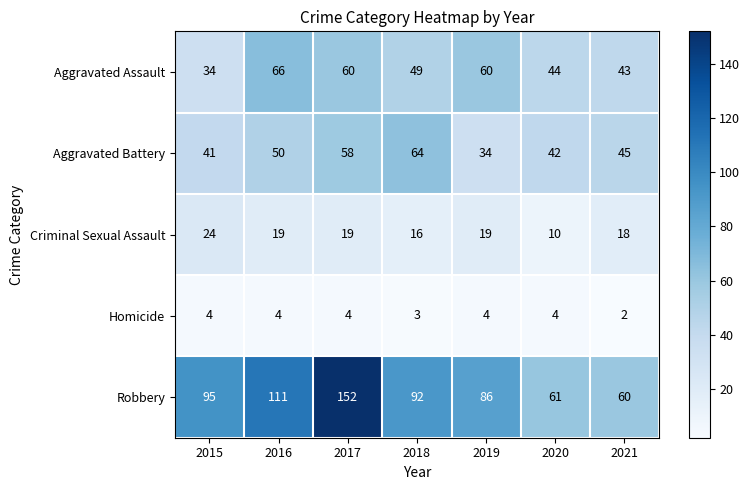

The Homicide series shows 2 at 2019. True or false?

False